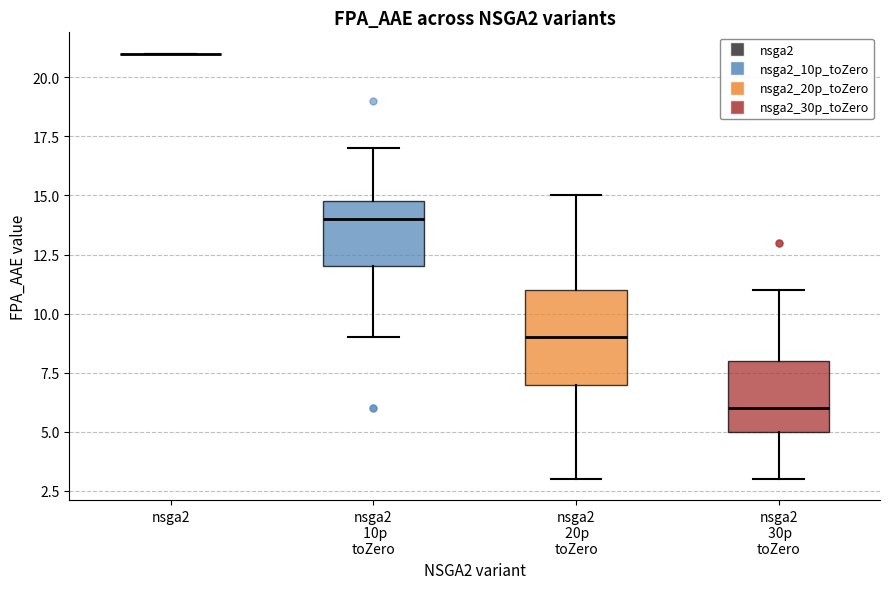

Reading left to right, transcribe this box plot: for each box, give where its median line is, the range the box spans, and where its two whiskers end, as read against the y-axis. The values are not printed on the chart, so give them approximately, as read against the axis.

nsga2: box collapsed to a line at 21, whiskers 21 to 21
nsga2 10p toZero: median 14, box 12 to 15, whiskers 9 to 17
nsga2 20p toZero: median 9, box 7 to 11, whiskers 3 to 15
nsga2 30p toZero: median 6, box 5 to 8, whiskers 3 to 11